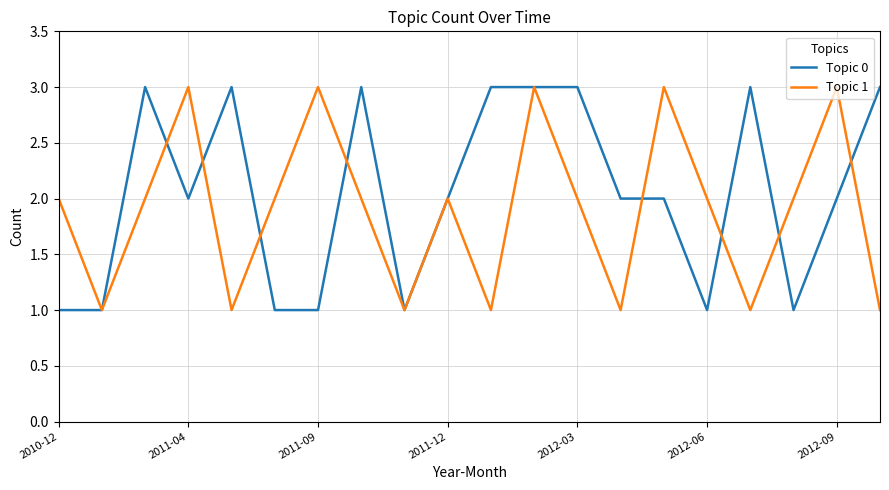

Which series has the largest total across all categories?

Topic 0